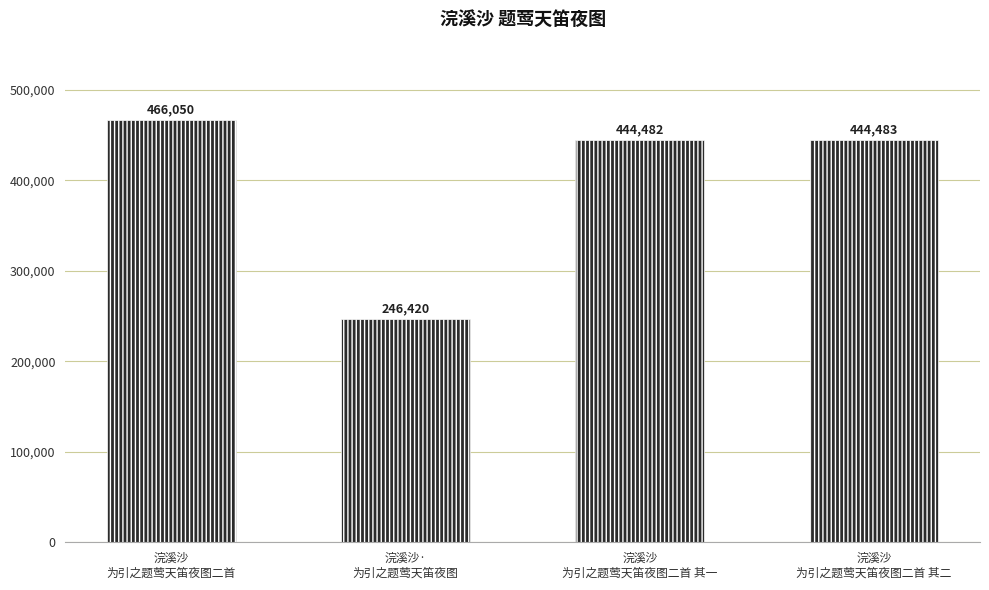

Reading left to right, transcribe all the data shown in this chart.

466050	246420	444482	444483